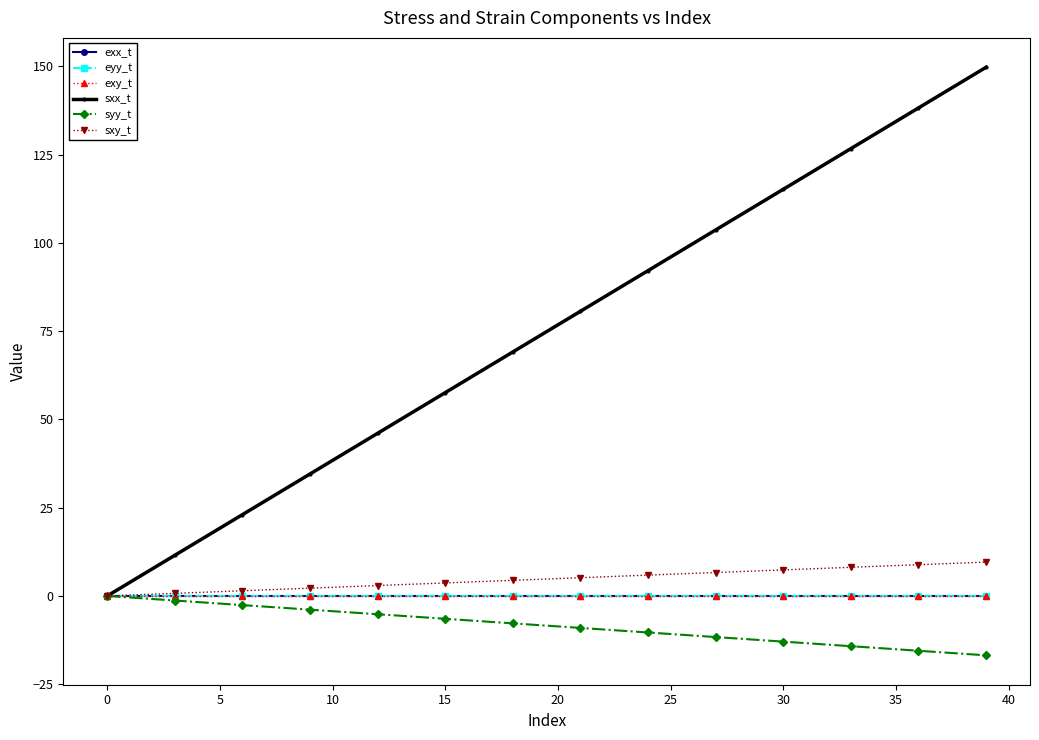

Which series has the widest spread of values?

sxx_t